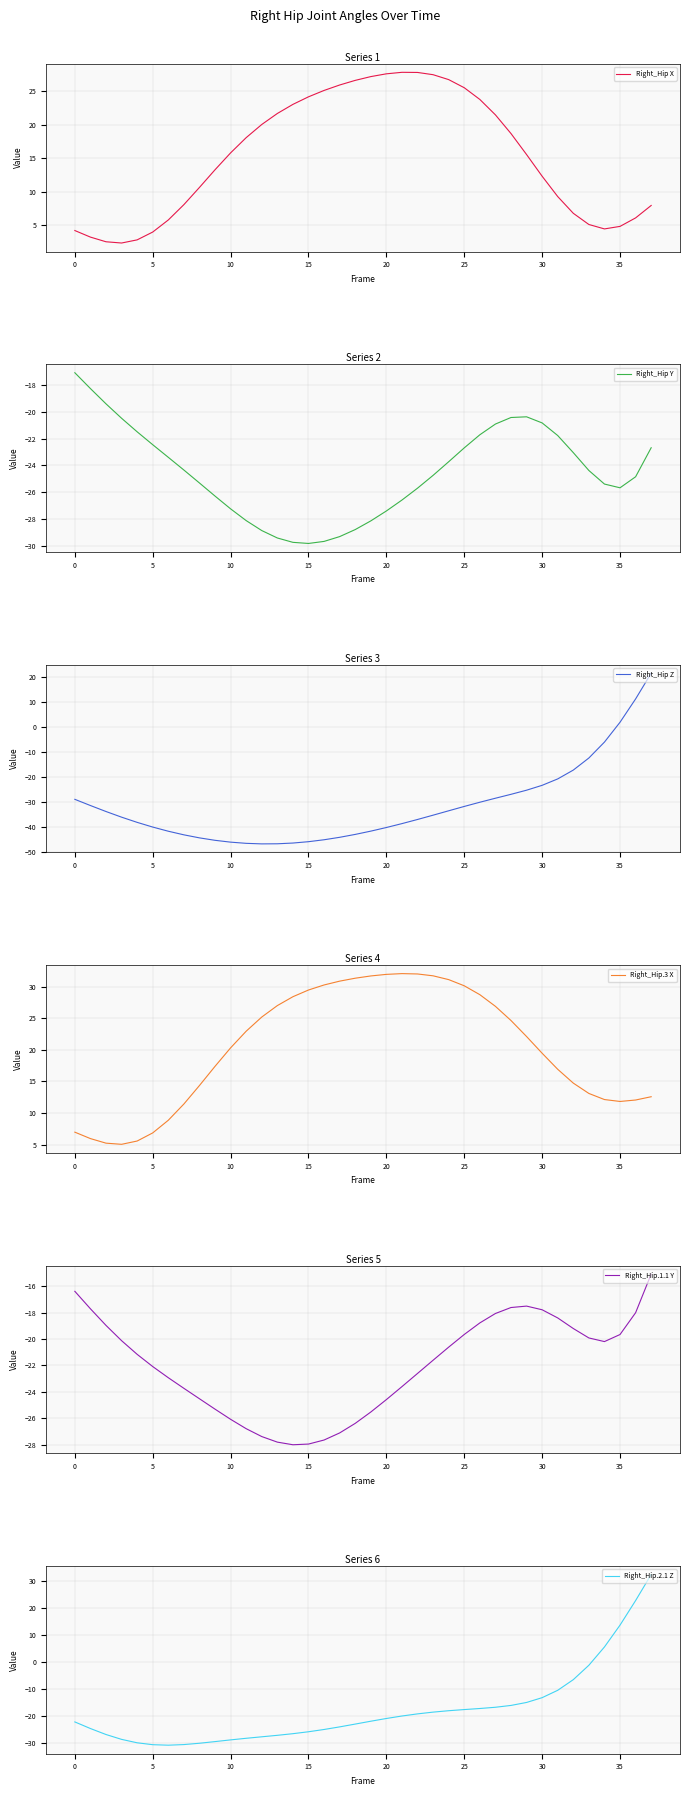

True or false: Right_Hip.2.1 Z has a value of -30.0 at 27.

False